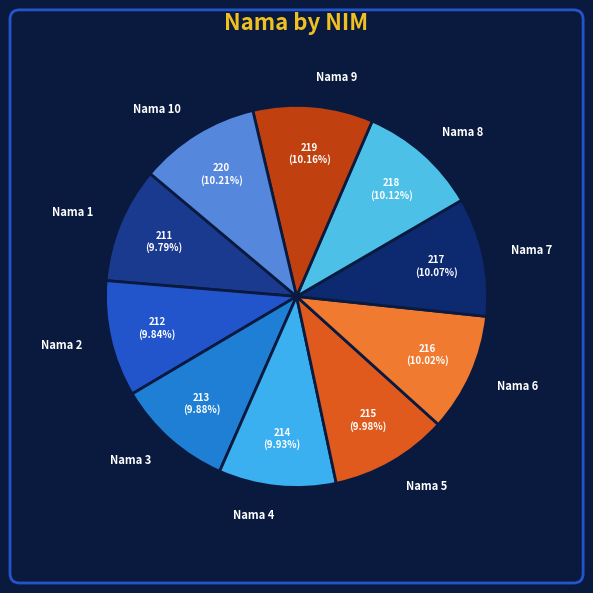

Is the sum of Nama 9 and Nama 1 greater than half?

No